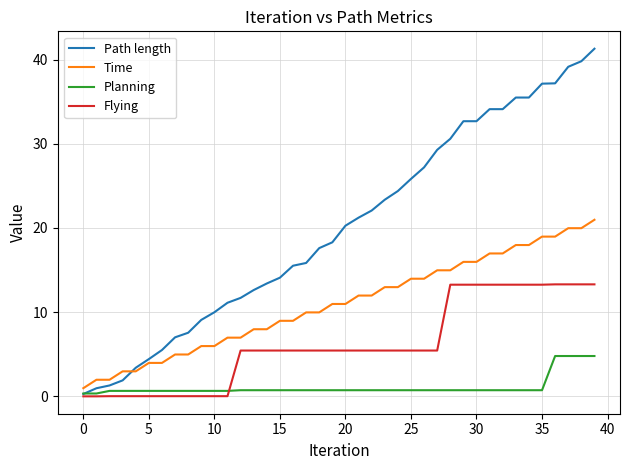

Which series has the largest range (max minus min)?

Path length